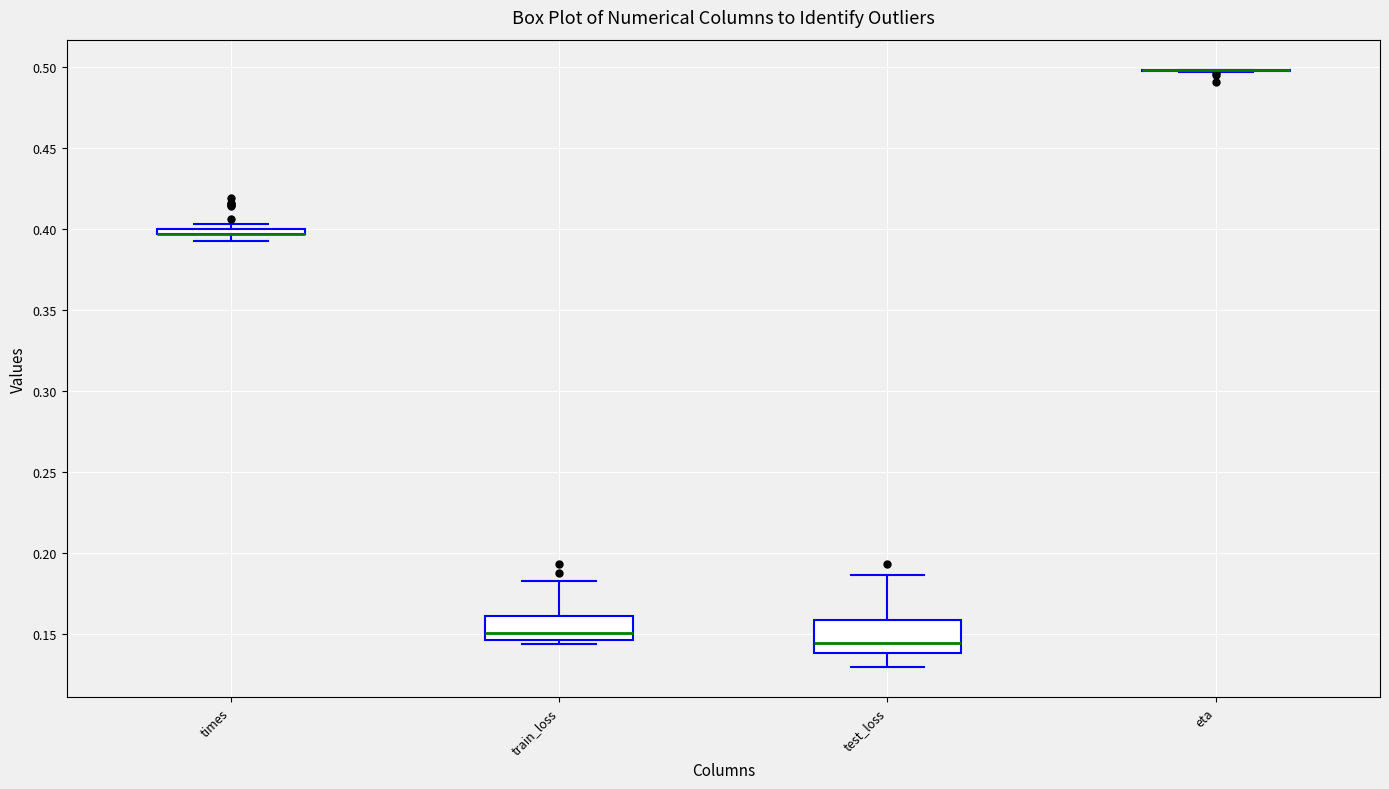

Where is the upper edge of the box for train_loss on the y-axis? The values are not printed on the chart, so give them approximately, as read against the axis.

0.160